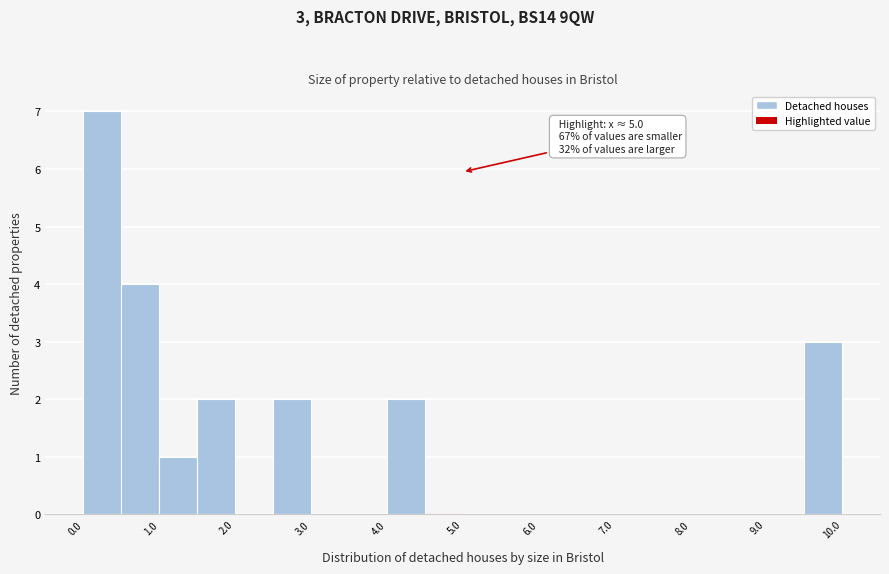

Read against the x-axis, roughly where is the centre of the tallest bar?

0.2